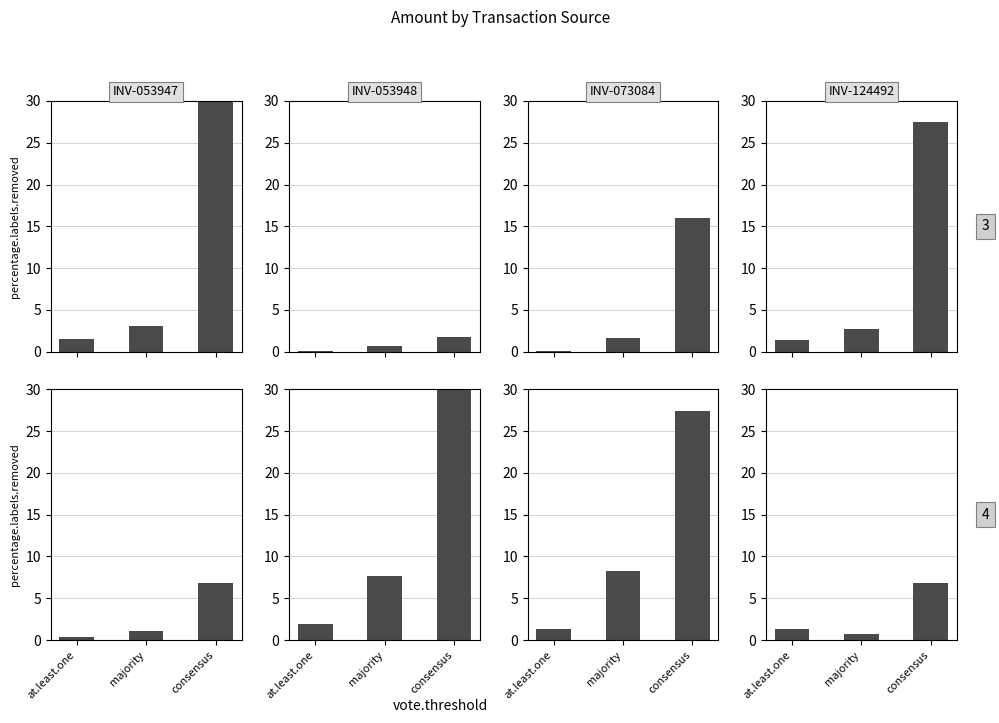

How many data points in Supplier Invoice are above 2?

2